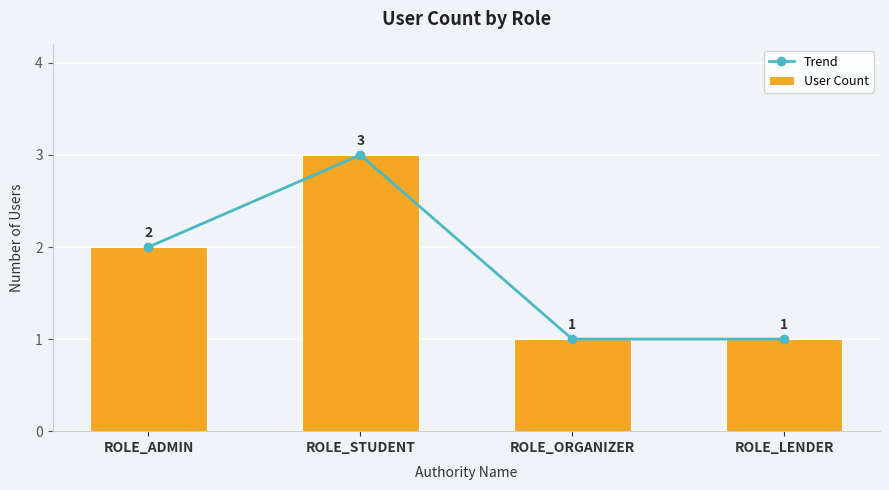

Rank the series by their maximum value, from highest to lowest.

Trend, User Count